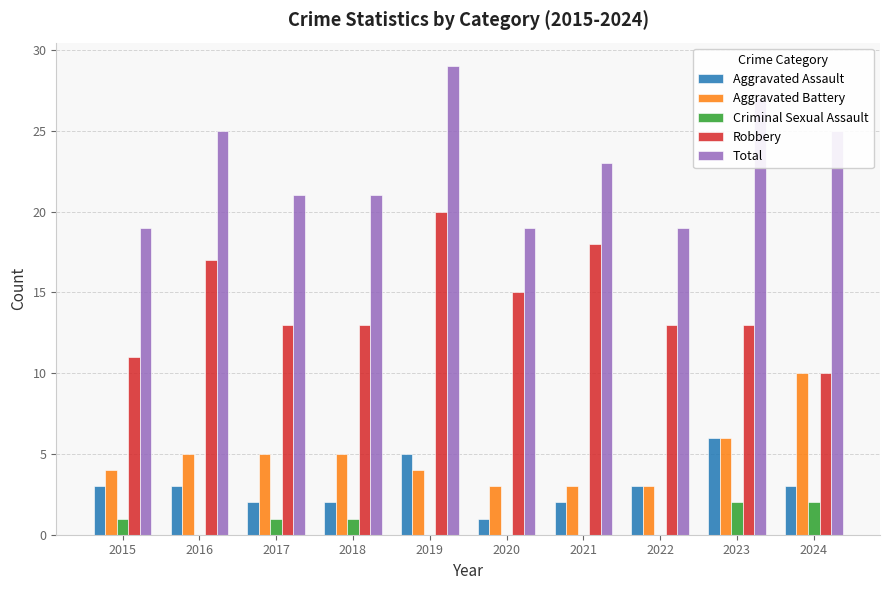

Which category has the highest value in the Aggravated Assault series?

2023